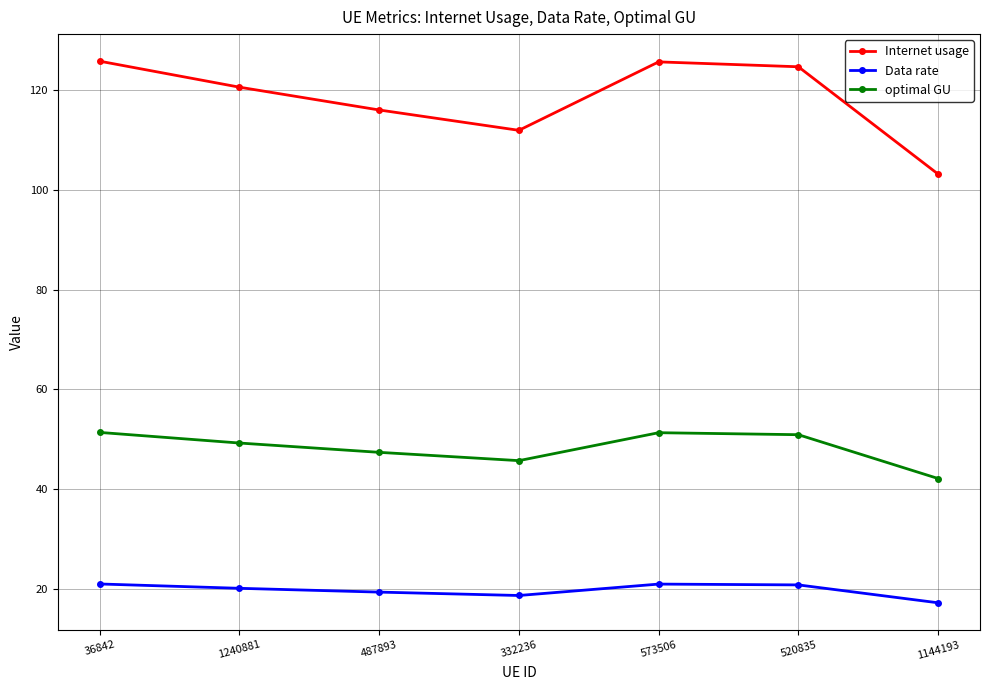

True or false: Internet usage and optimal GU cross at least once.

False